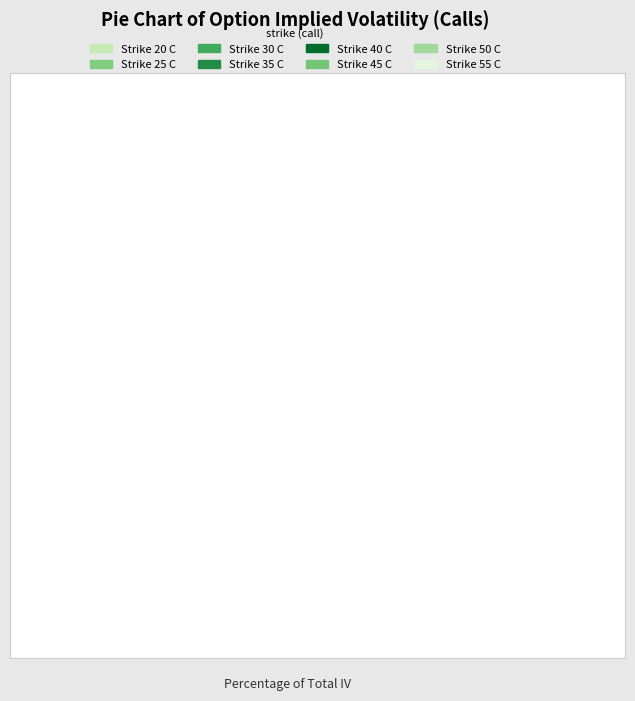

Is it true that Strike 45 C is 21% of the pie?

False